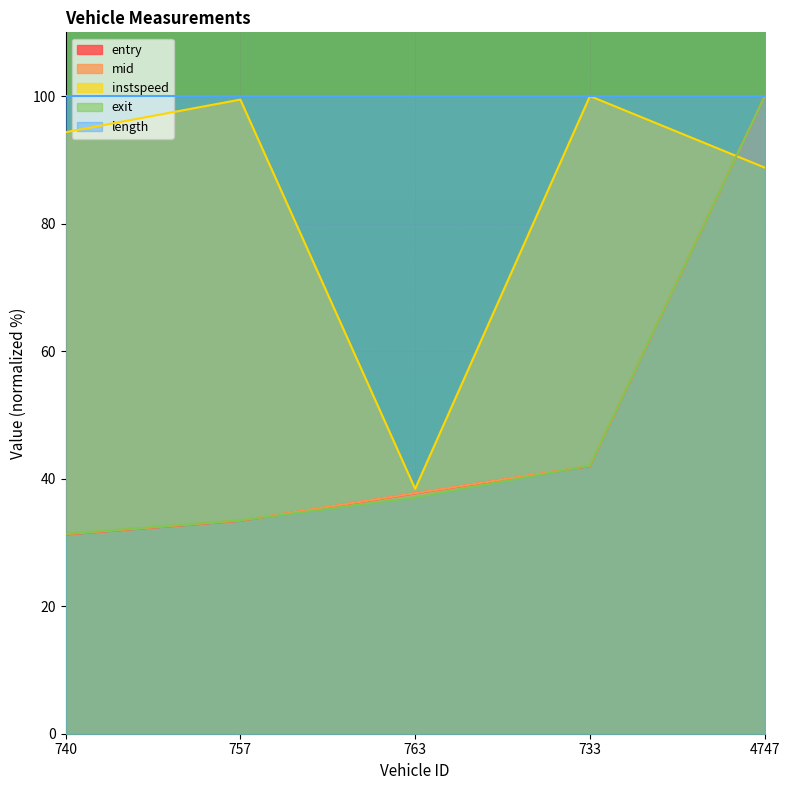

Which series has the widest spread of values?

entry